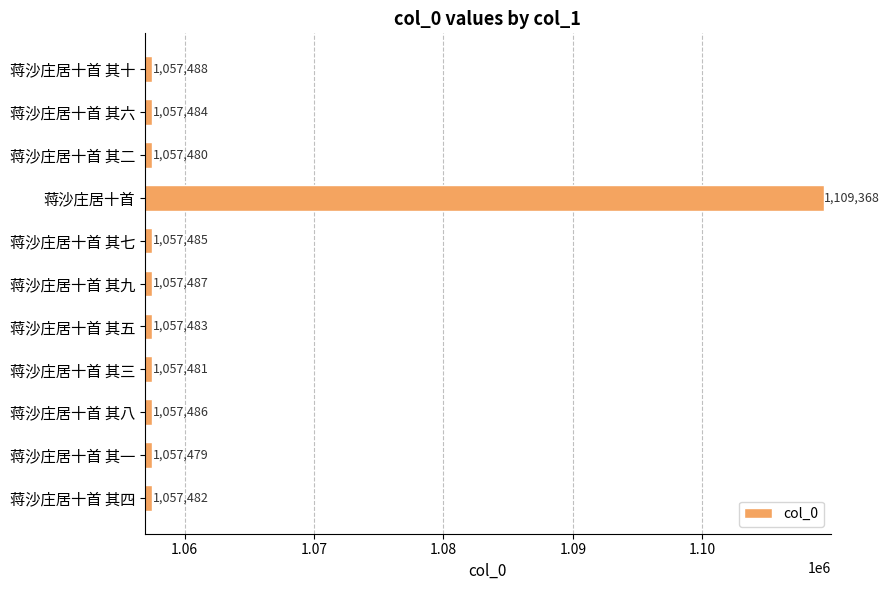

Rank the categories by value from lowest to highest.

蒋沙庄居十首 其一, 蒋沙庄居十首 其二, 蒋沙庄居十首 其三, 蒋沙庄居十首 其四, 蒋沙庄居十首 其五, 蒋沙庄居十首 其六, 蒋沙庄居十首 其七, 蒋沙庄居十首 其八, 蒋沙庄居十首 其九, 蒋沙庄居十首 其十, 蒋沙庄居十首